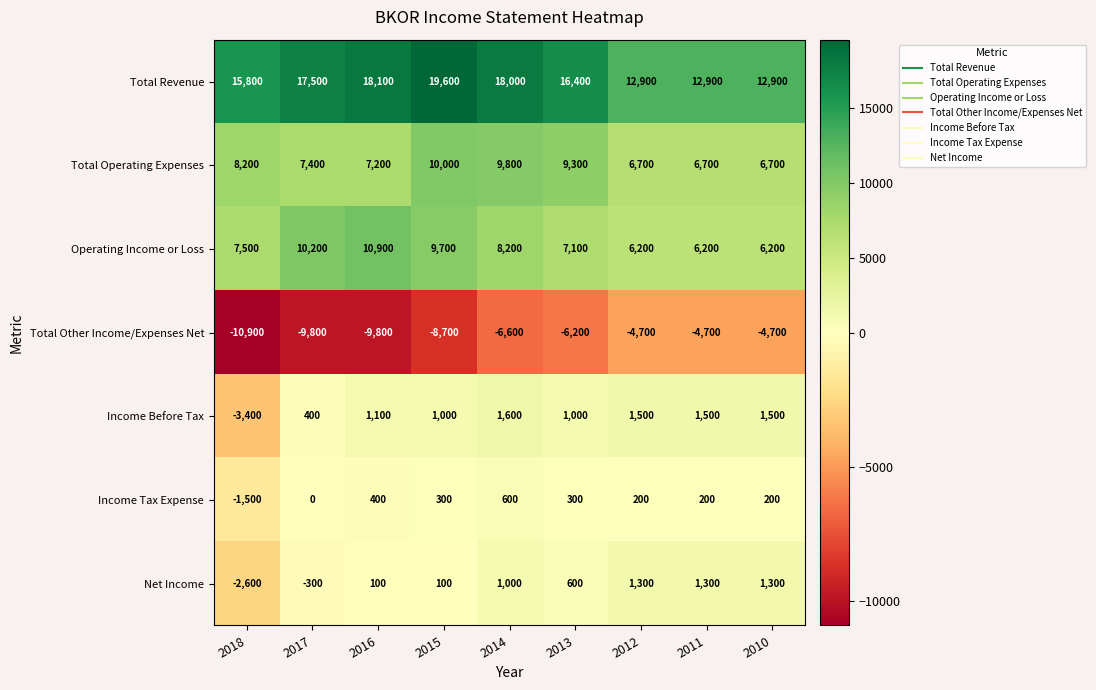

Which series changed the most between 2015 and 2014?

Total Other Income/Expenses Net